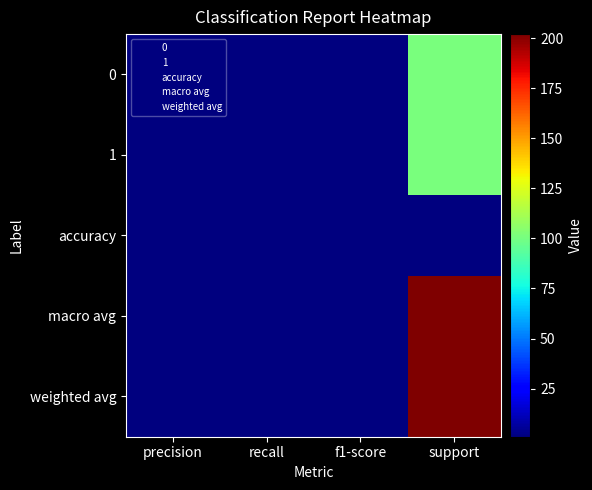

At precision, list the series in order from smallest to largest.

0, 1, accuracy, macro avg, weighted avg